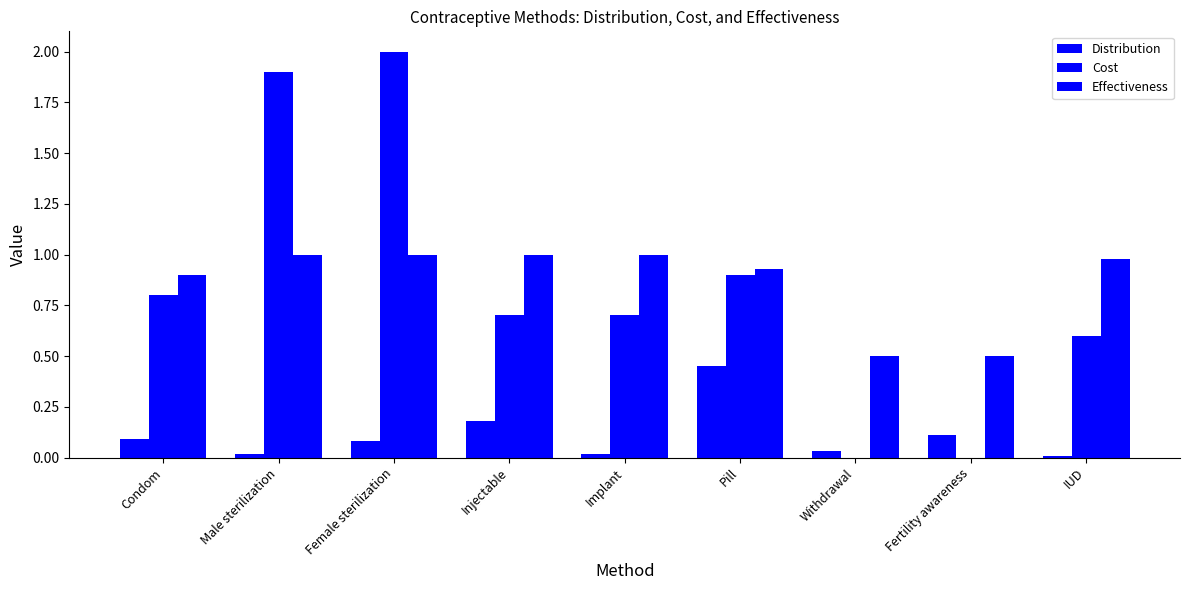

Reading right to left, list all the values displayed in this chart.

Distribution: IUD=0.0	Fertility awareness=0.1	Withdrawal=0.0	Pill=0.5	Implant=0.0	Injectable=0.2	Female sterilization=0.1	Male sterilization=0.0	Condom=0.1
Cost: IUD=0.6	Fertility awareness=0.0	Withdrawal=0.0	Pill=0.9	Implant=0.7	Injectable=0.7	Female sterilization=2.0	Male sterilization=1.9	Condom=0.8
Effectiveness: IUD=1.0	Fertility awareness=0.5	Withdrawal=0.5	Pill=0.9	Implant=1.0	Injectable=1.0	Female sterilization=1.0	Male sterilization=1.0	Condom=0.9